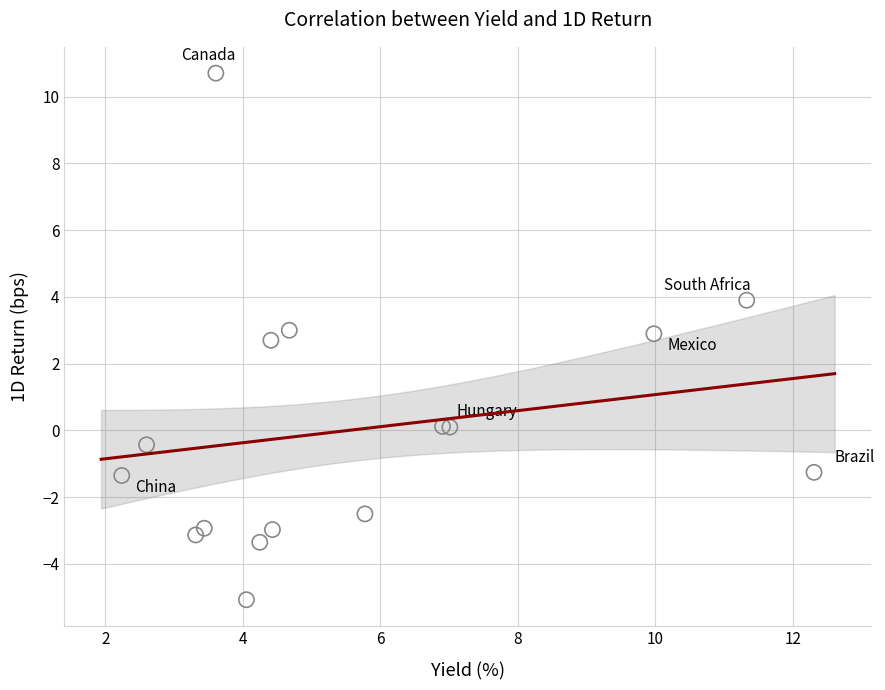

What Y value in the scatter plot is closest to 2?

2.7